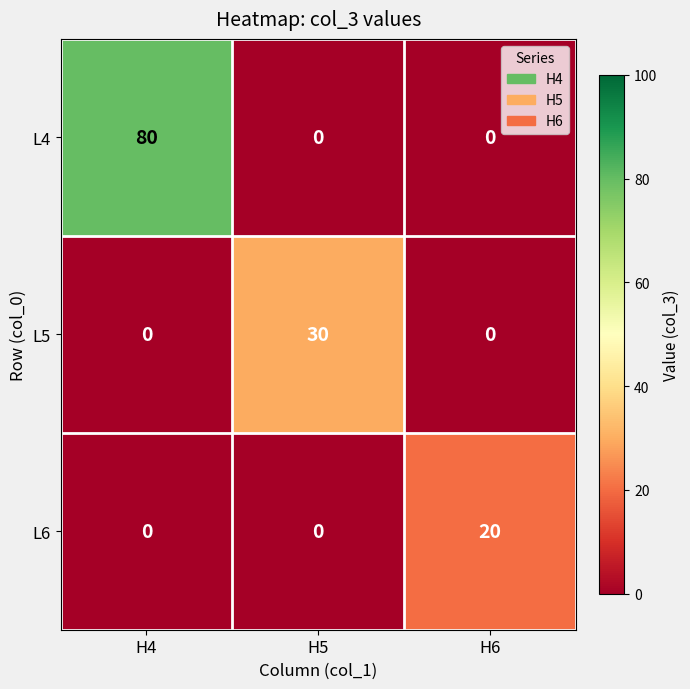

At which category does the chart reach its peak across all series?

H4